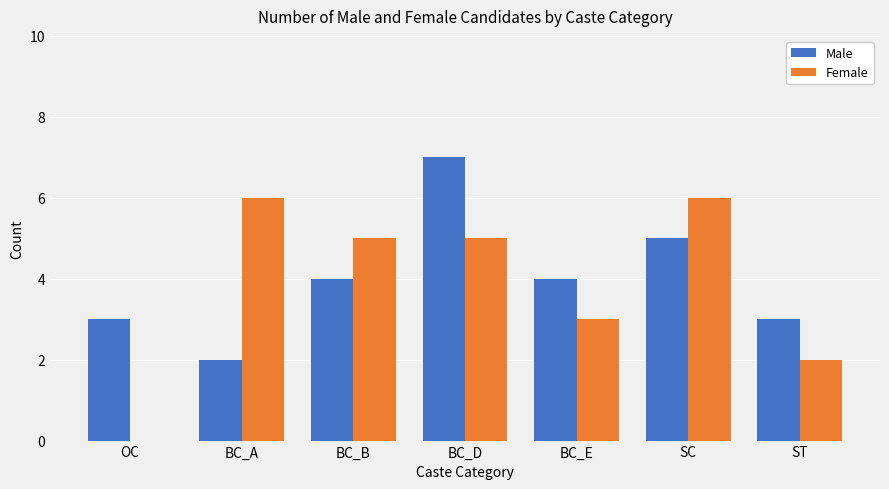

Count the number of data series in this chart.

2